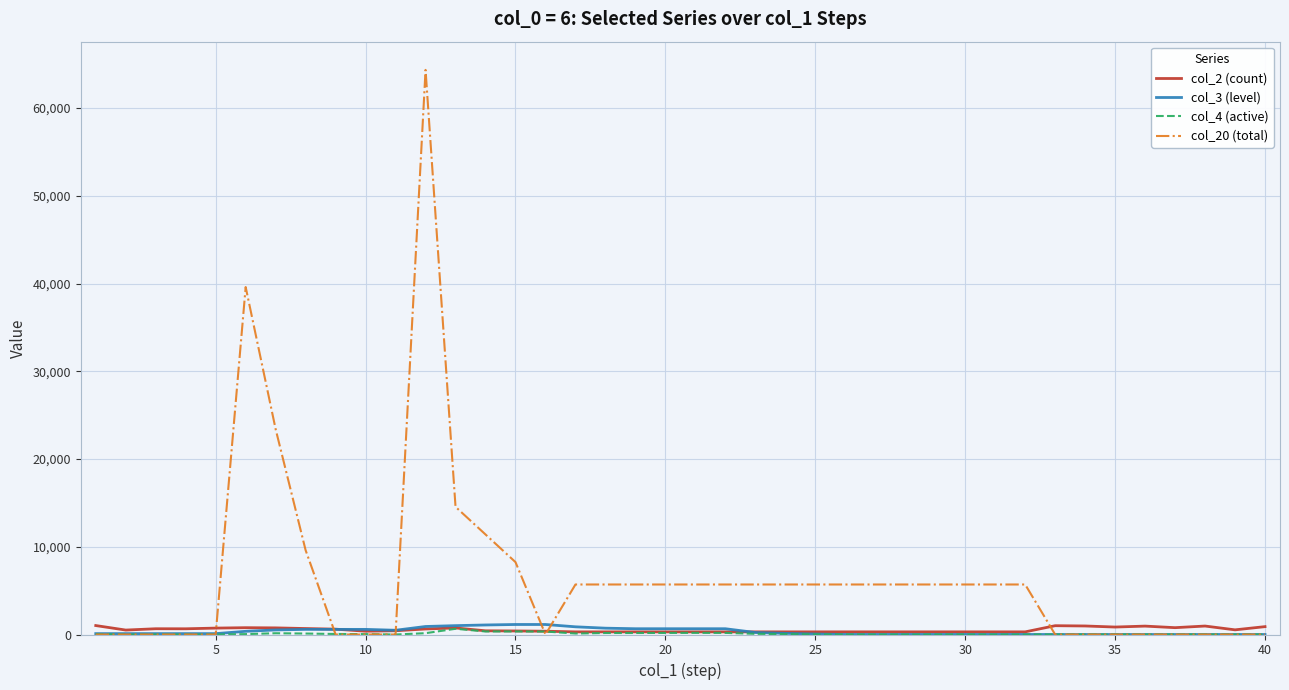

What is the difference between the second highest and minimum values in the col_2 (count) series?

703